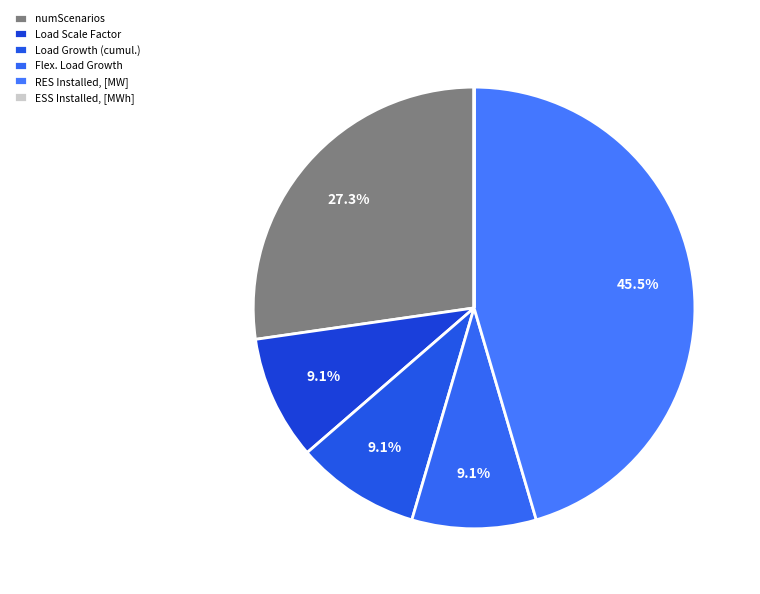

Between Flex. Load Growth and ESS Installed, [MWh], which is larger?

Flex. Load Growth